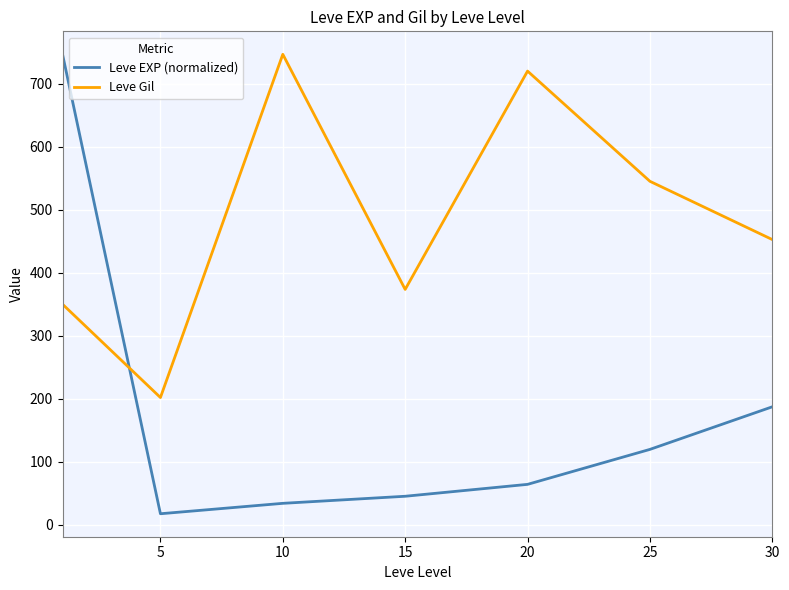

What are all the series names shown in the legend?

Leve EXP (normalized), Leve Gil